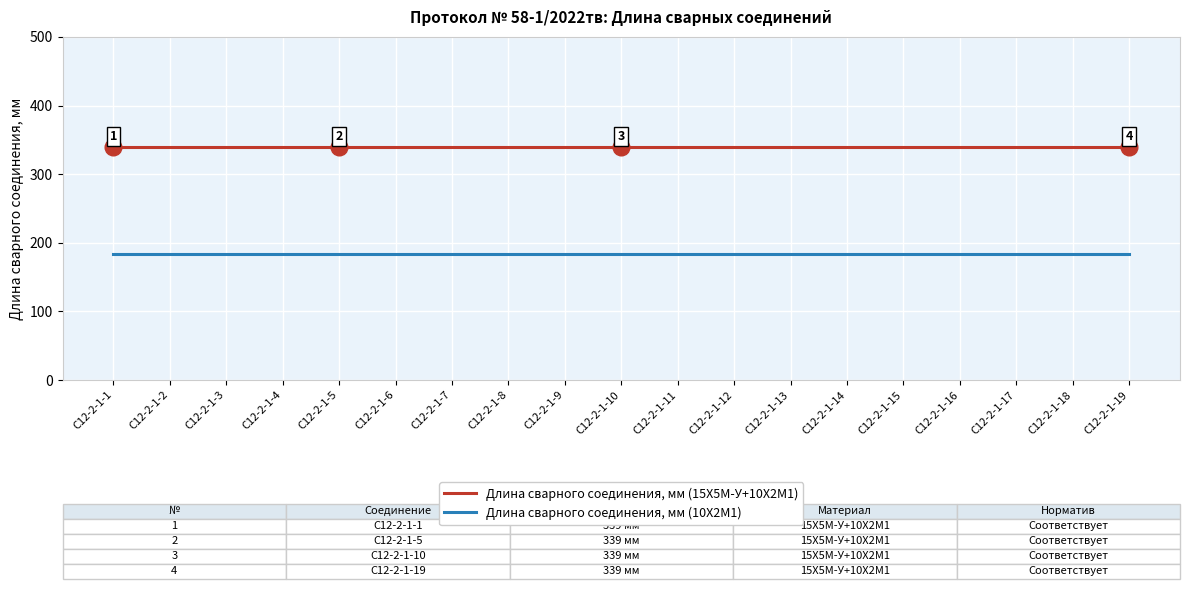

True or false: Длина сварного соединения, мм (10Х2М1) and Длина сварного соединения, мм (15Х5М-У+10Х2М1) cross at least once.

False